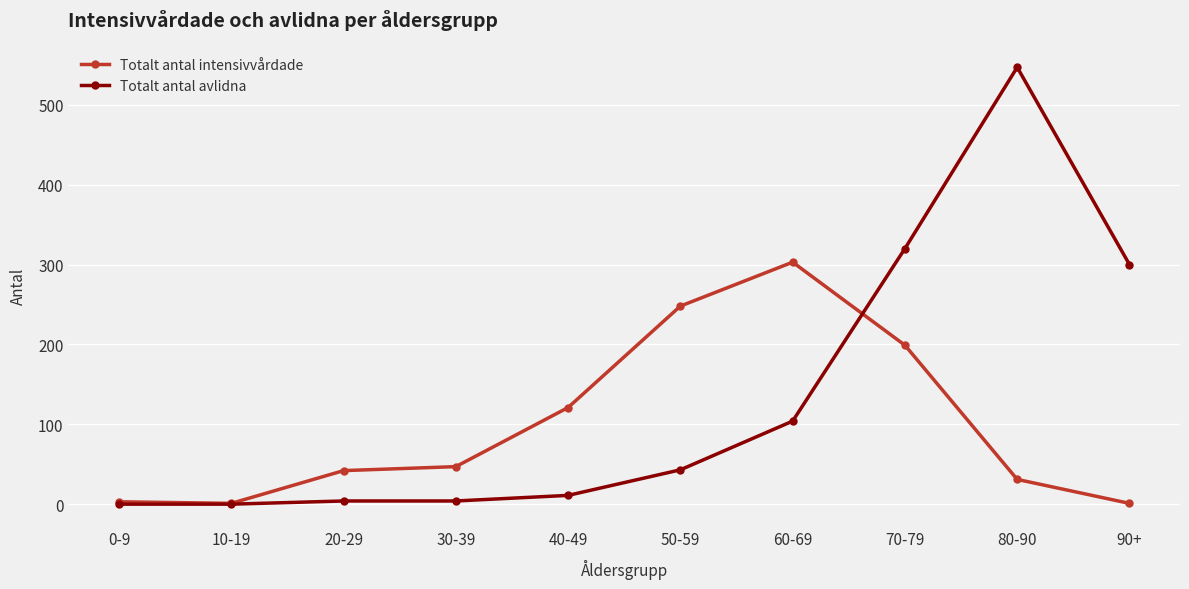

At which category does the chart reach its peak across all series?

80-90